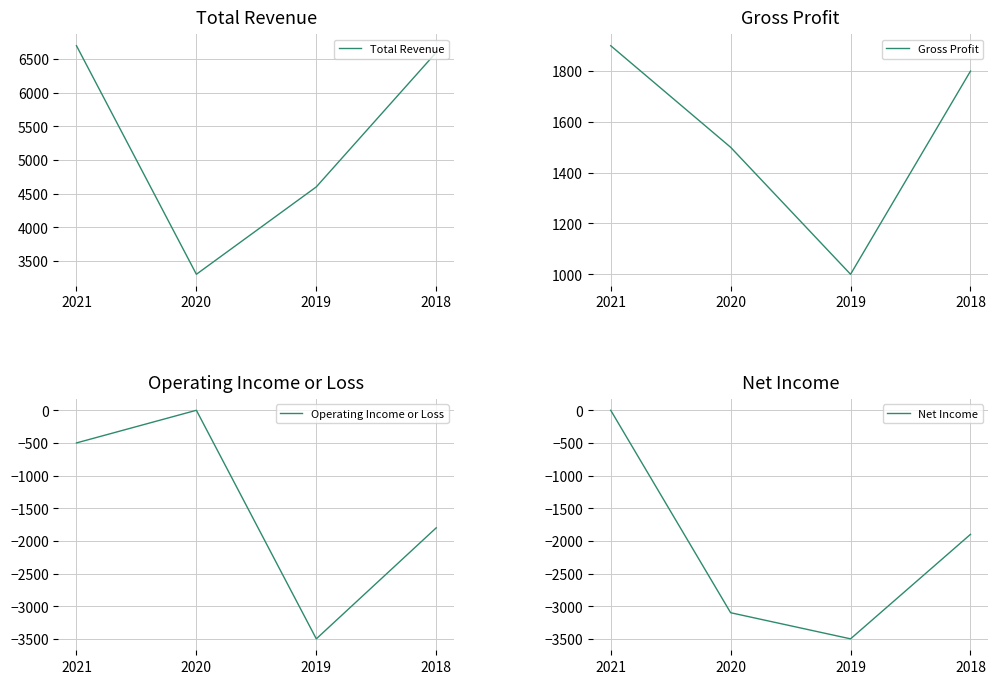

The value of Operating Income or Loss at 2019 is -4750. True or false?

False